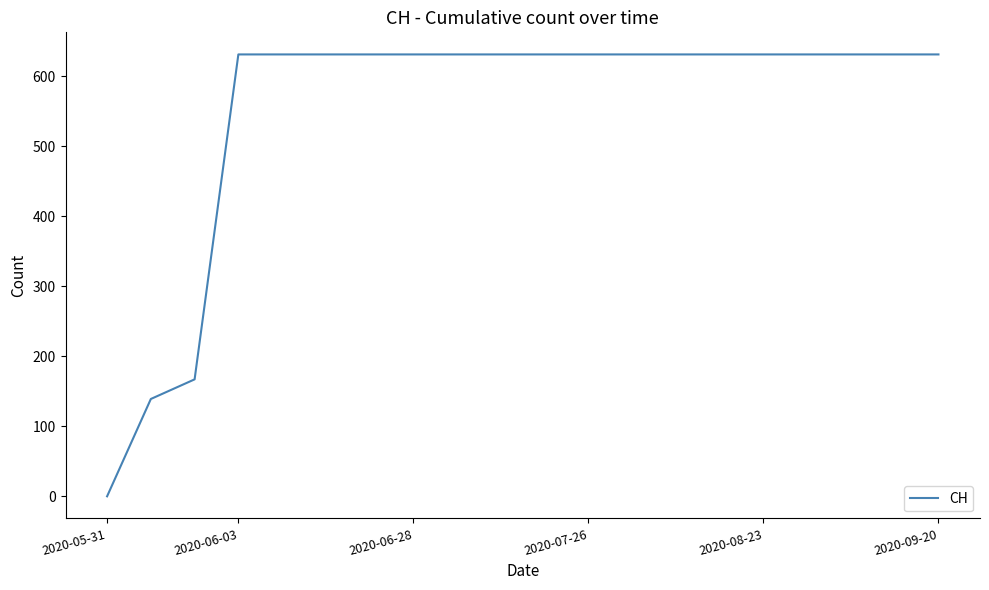

What is the difference between the maximum and minimum values?

631